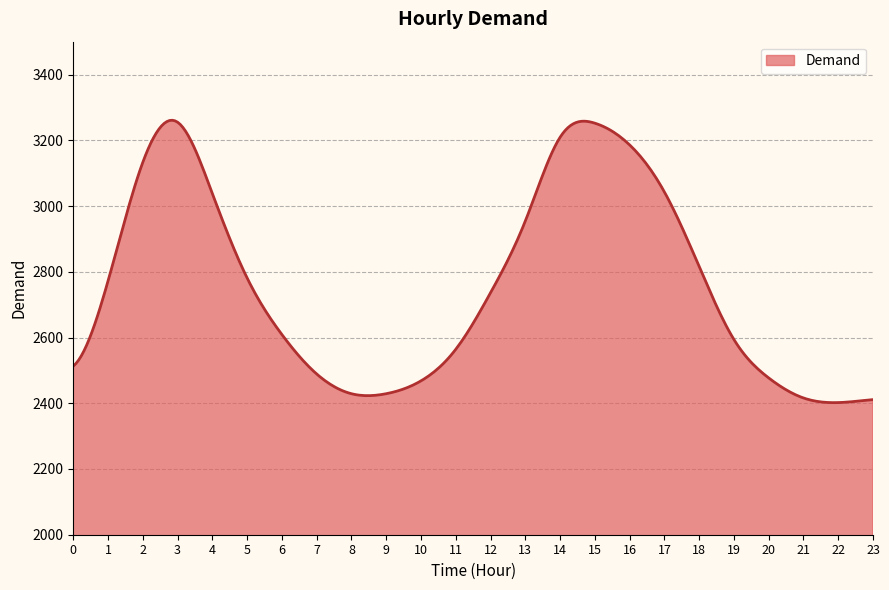

What is the smallest value displayed?

2401.8